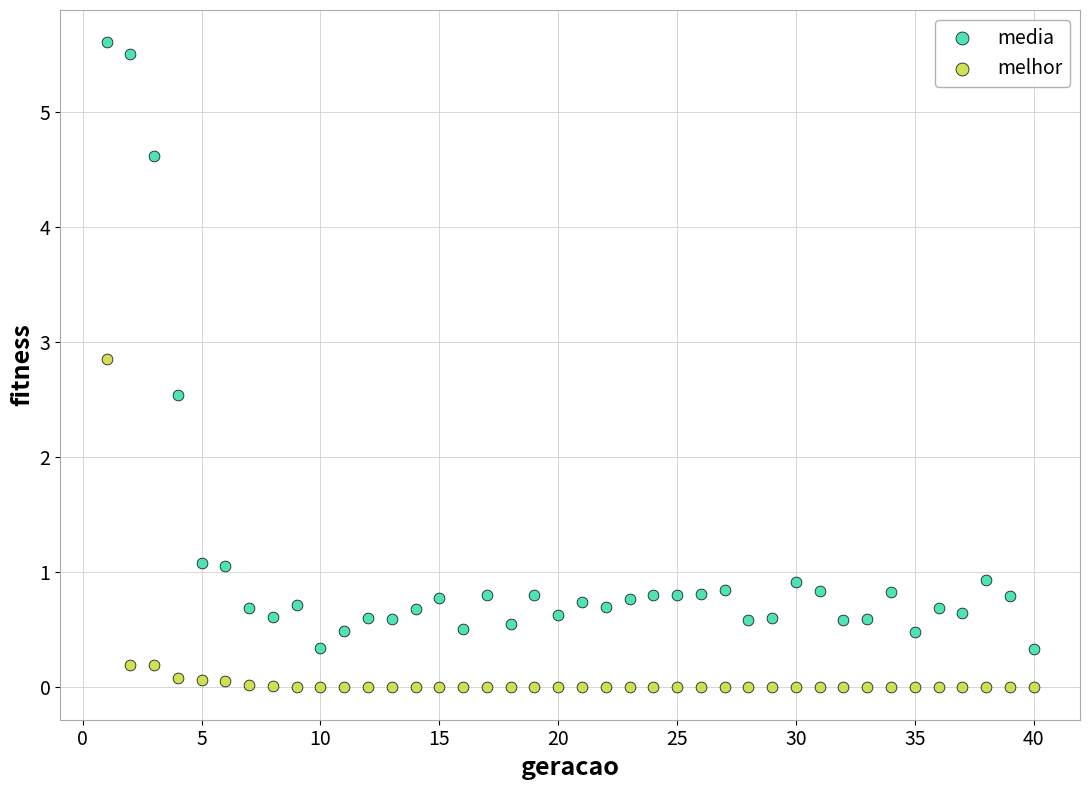

What are all the series names shown in the legend?

media, melhor